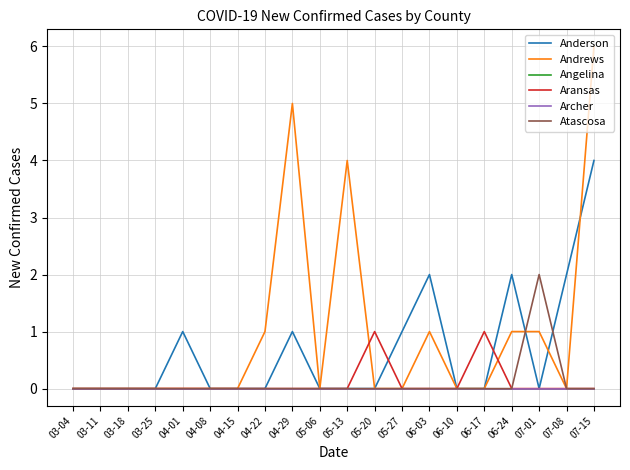

What is the label of the 6th point from the left?

04-08